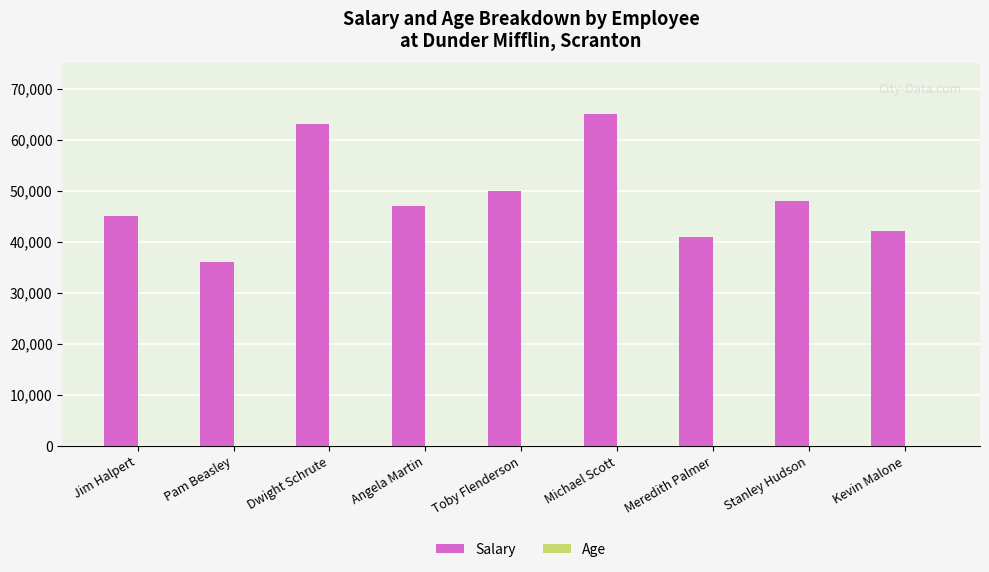

Between Pam Beasley and Angela Martin, which series saw the biggest shift?

Salary